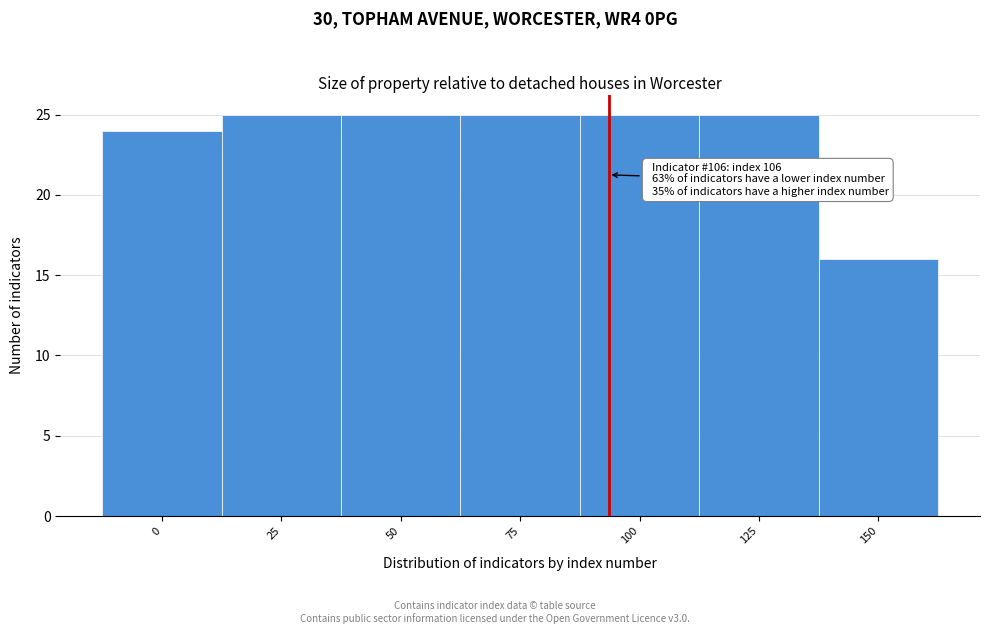

Reading left to right, what are all the values shown in this chart?

0=24	25=25	50=25	75=25	100=25	125=25	150=16